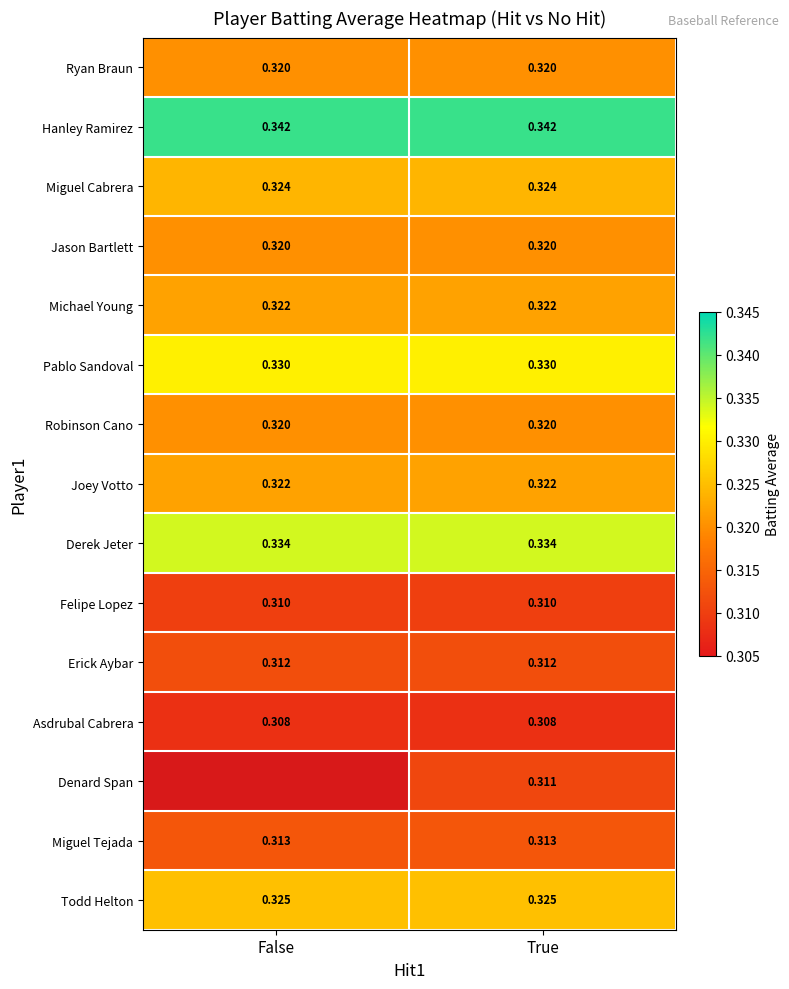

Is the value of Miguel Cabrera at False greater than the value of Jason Bartlett at False?

Yes